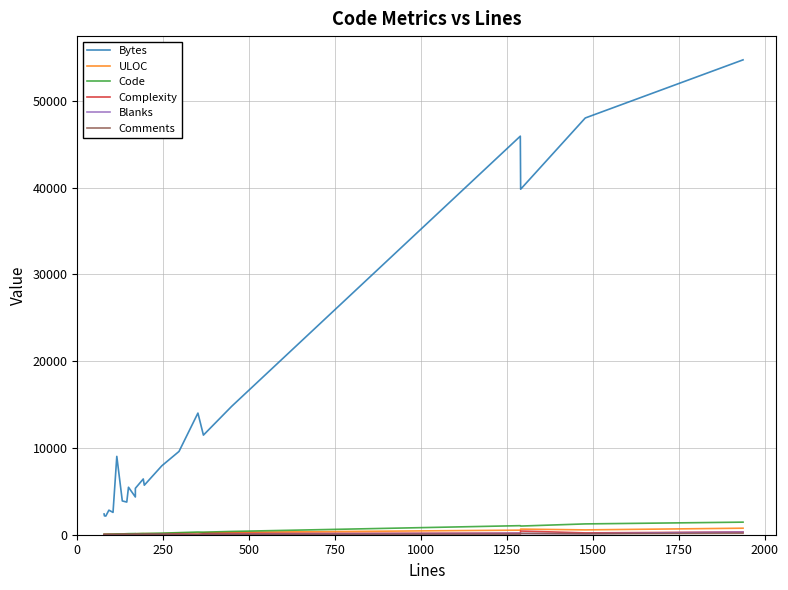

How many values in the Bytes series exceed 6423?

10